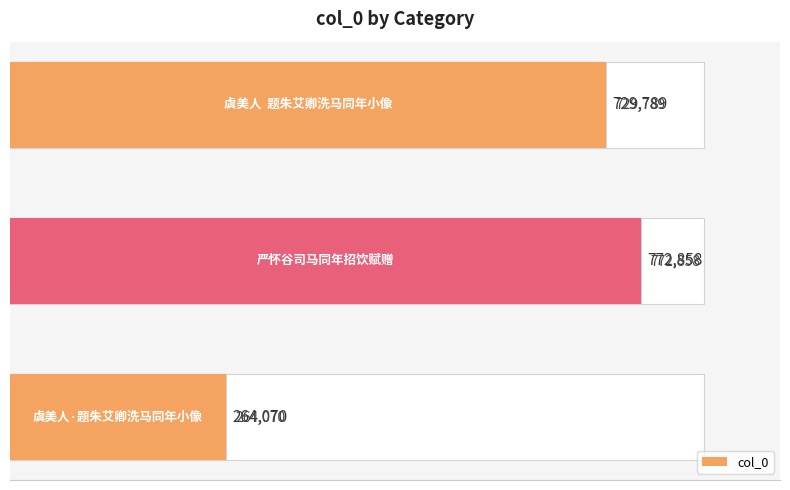

What is the difference between the maximum and minimum values?

508788